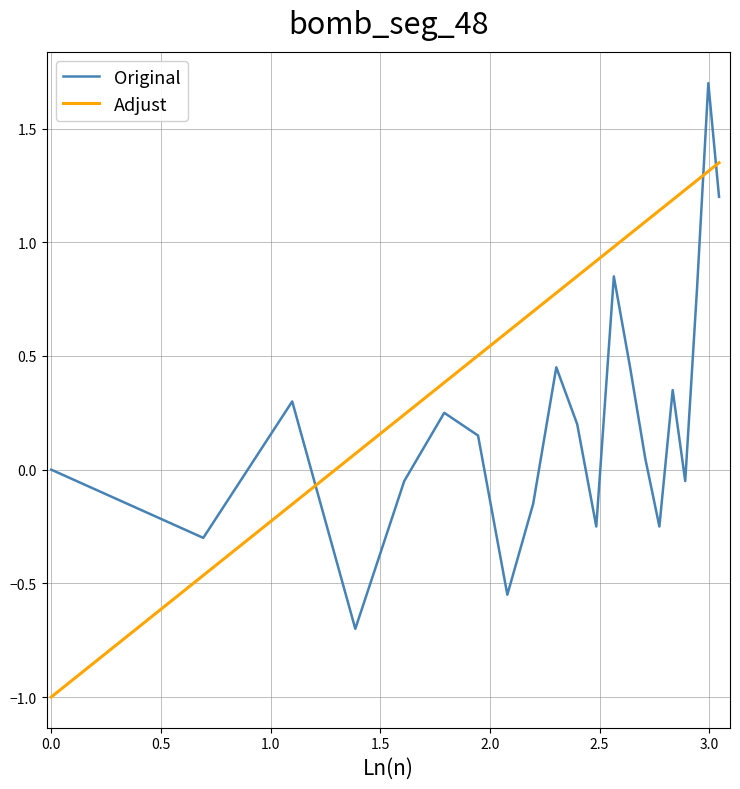

What is the greatest value displayed?

1.7